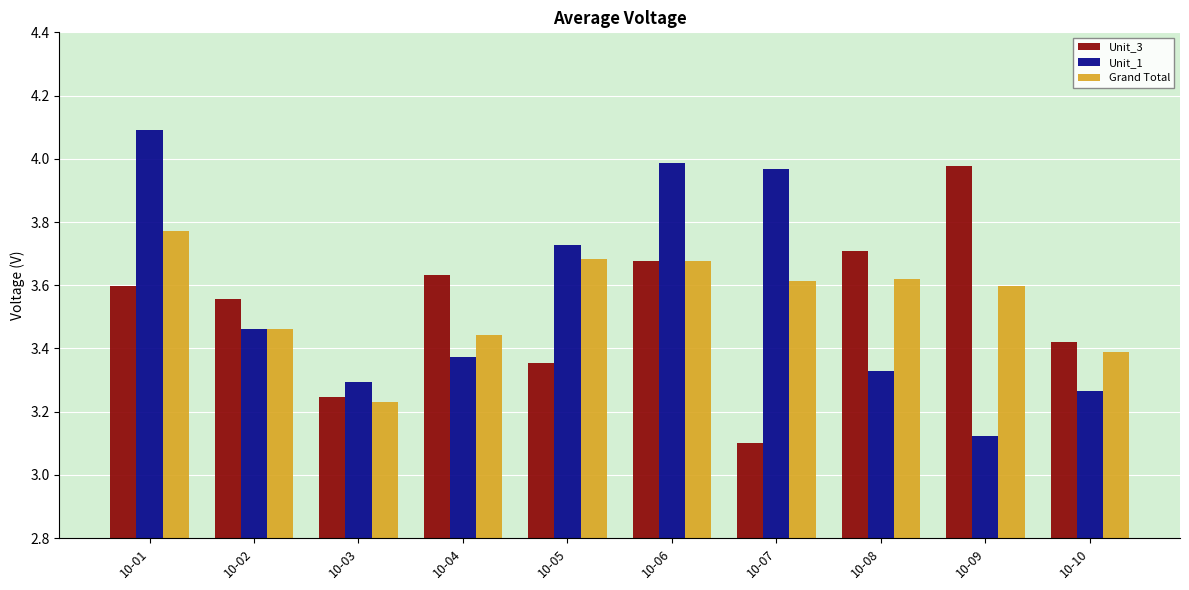

List the series in order of their overall mean, highest first.

Unit_1, Grand Total, Unit_3